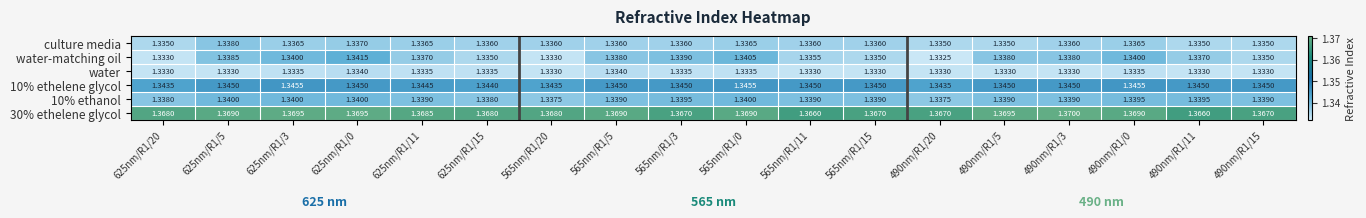

Which series has the largest range (max minus min)?

water-matching oil